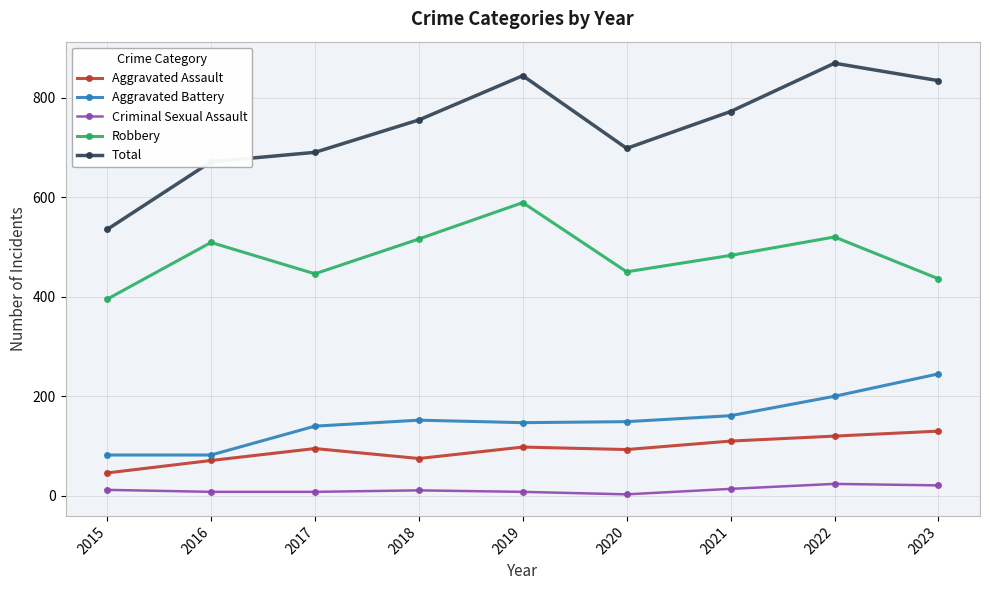

True or false: Aggravated Battery and Total cross at least once.

False